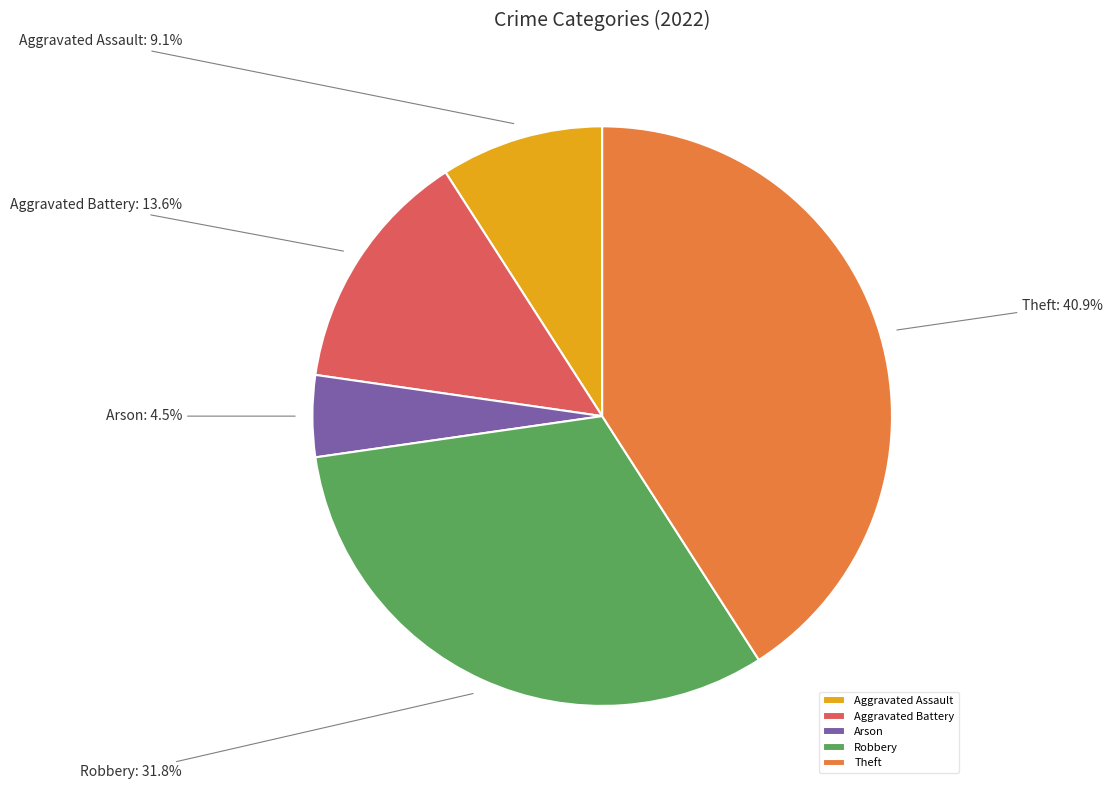

Which category has the biggest portion of the pie?

Theft